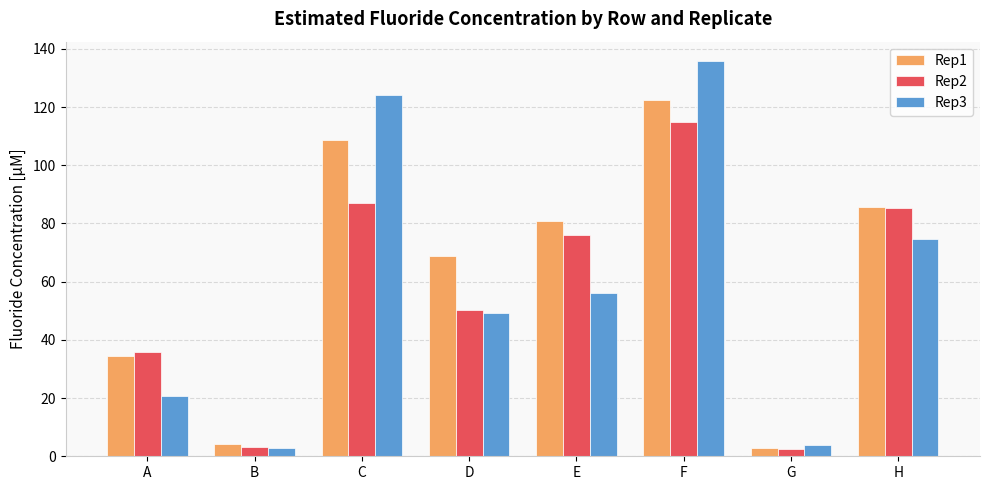

How many groups of bars are there?

8